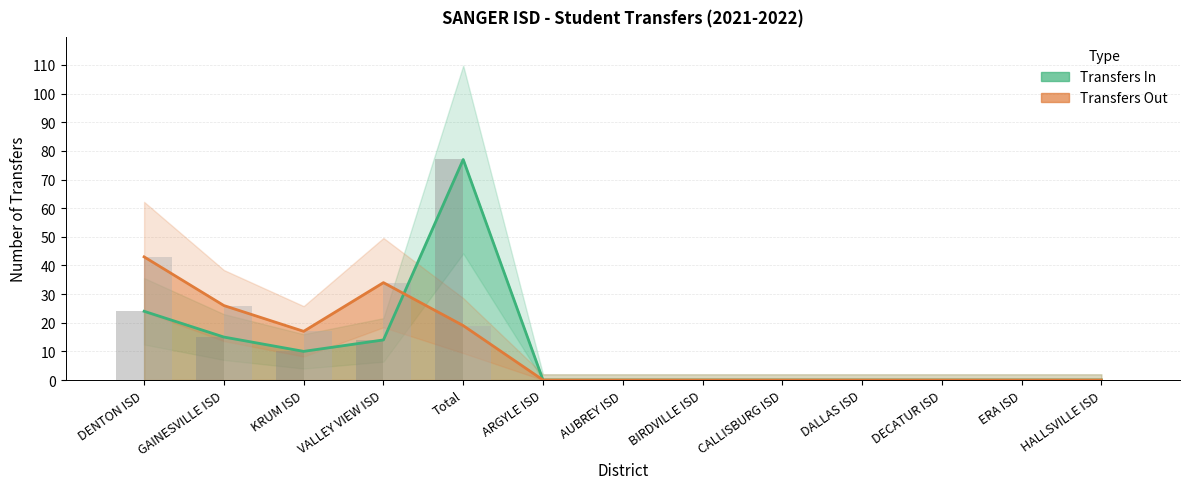

Which series has the largest total across all categories?

Transfers In